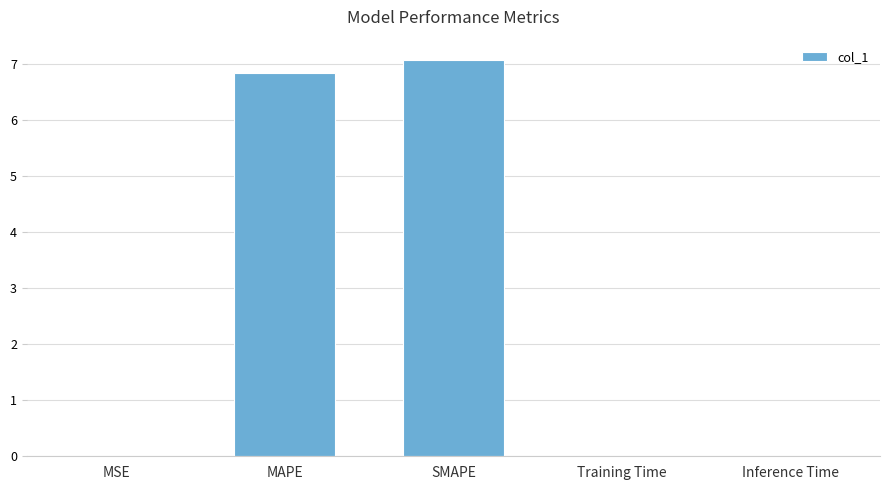

True or false: the data shows 6.8 at MAPE.

True